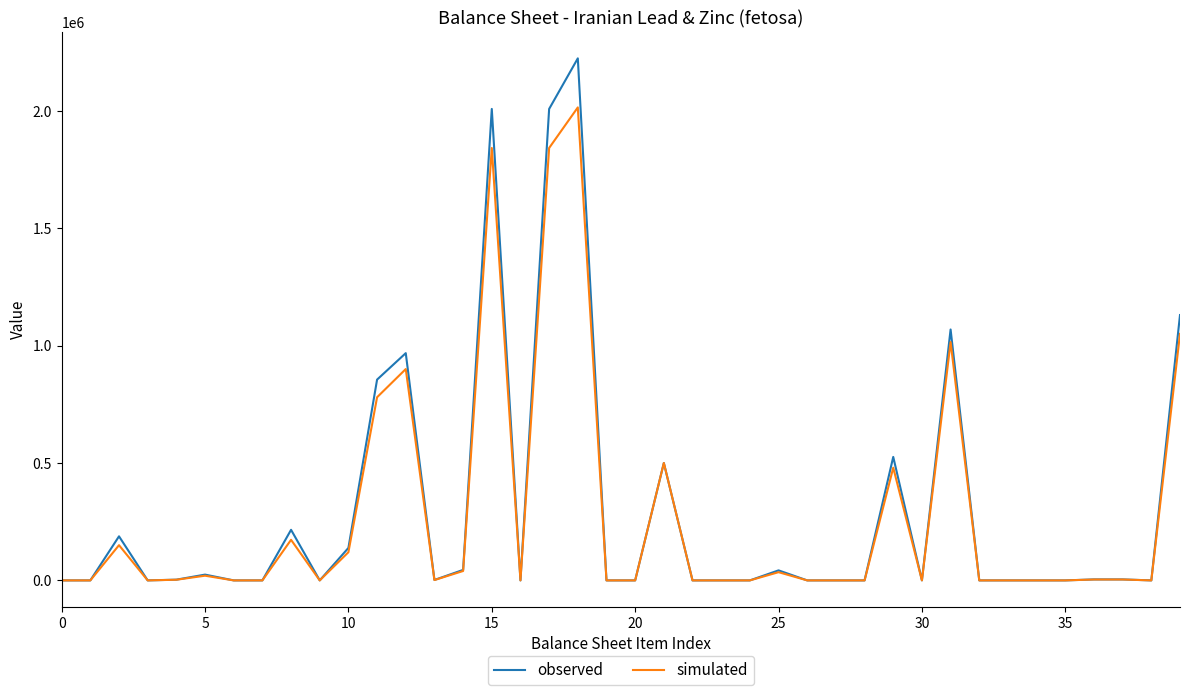

Which series has the widest spread of values?

observed